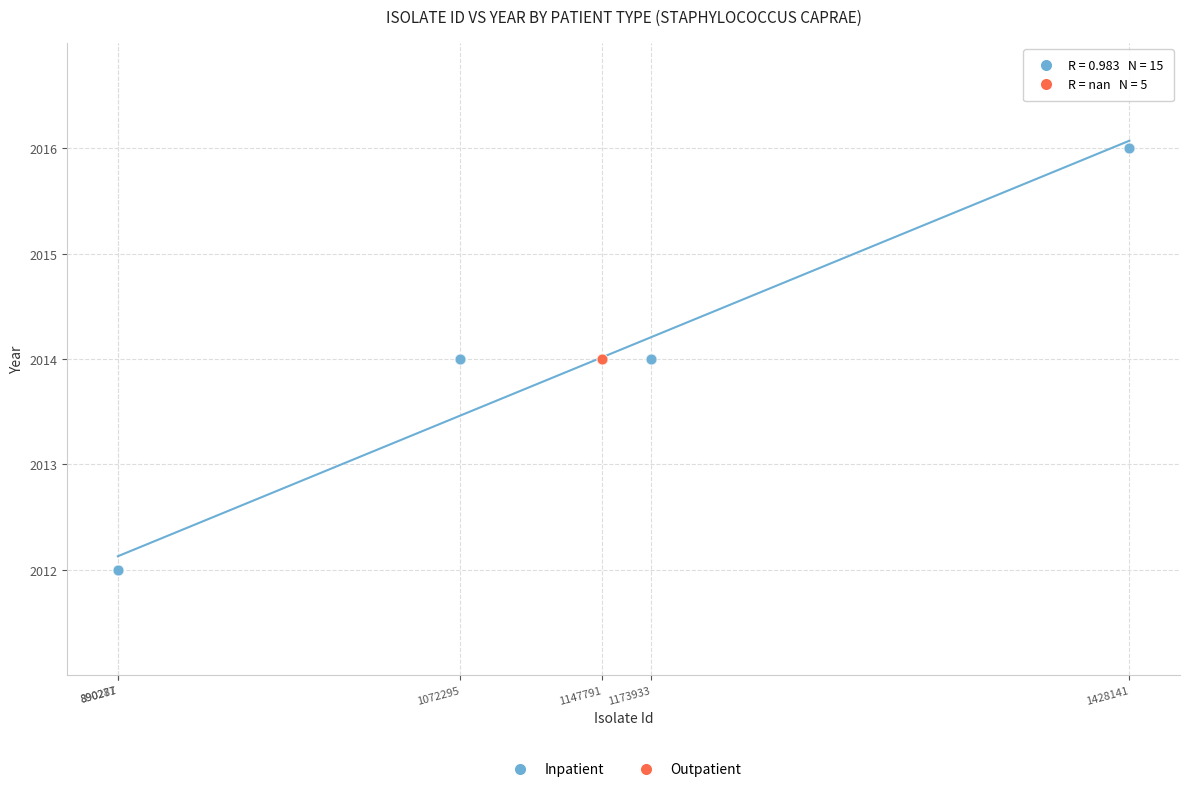

Which series contains the lowest Y value?

Inpatient